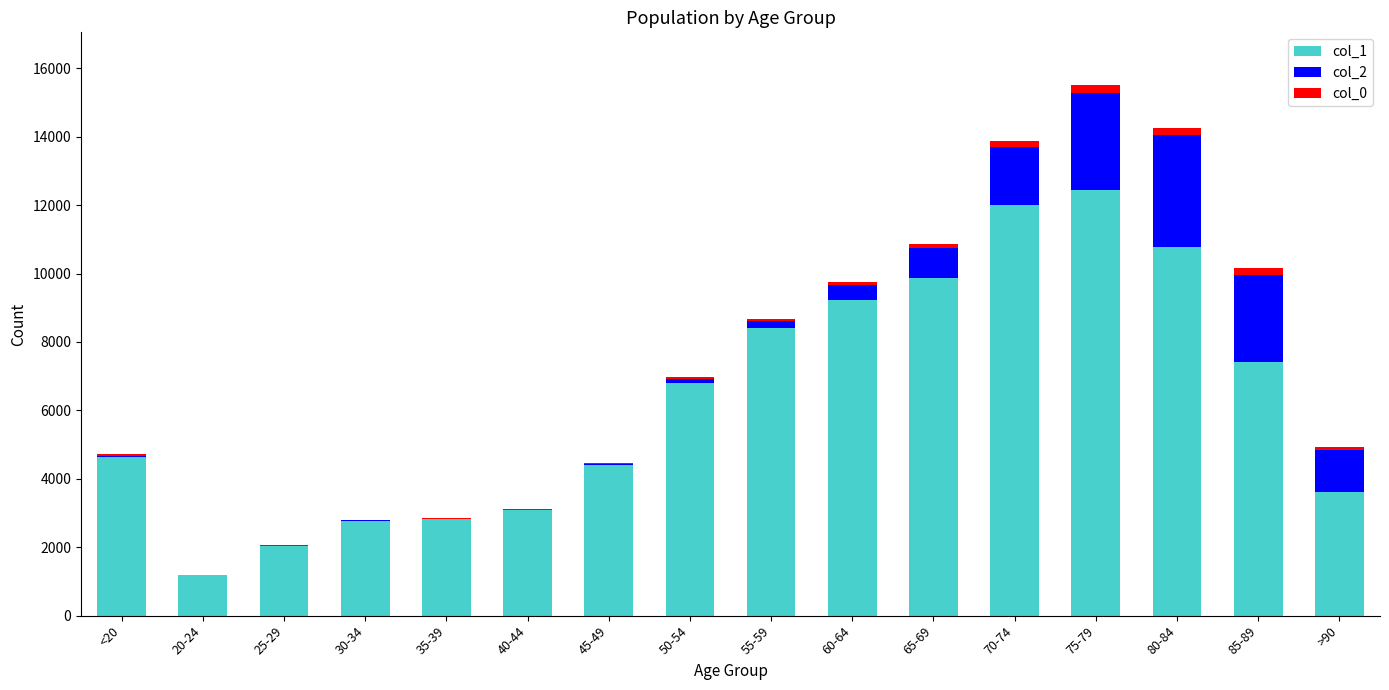

At which label does col_1 reach its peak?

75-79